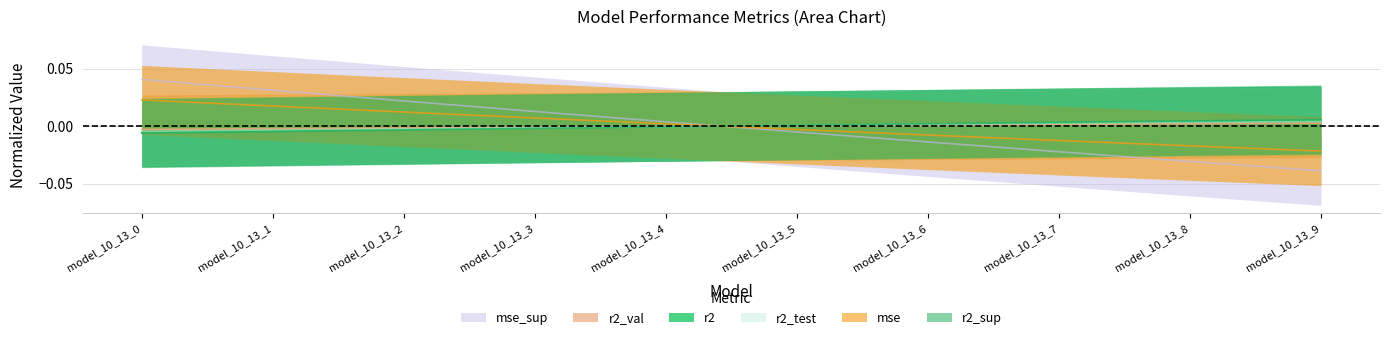

How many times do r2 and mse_sup cross each other?

1